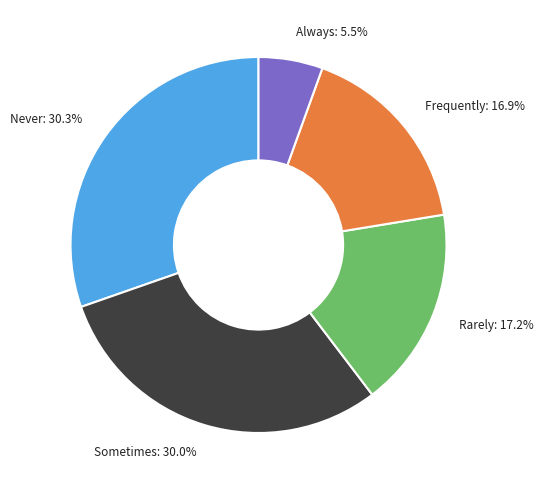

Is Rarely the majority of the pie?

No